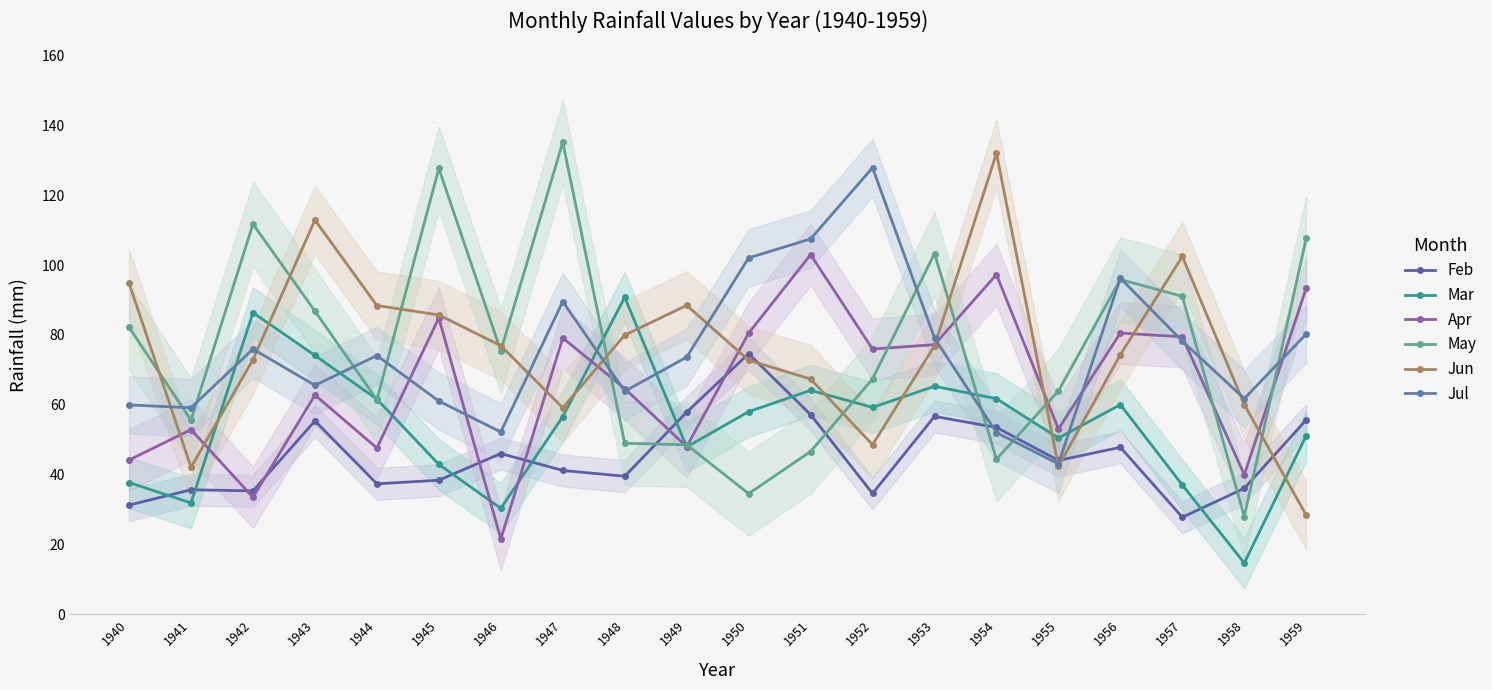

Reading right to left, list all the values displayed in this chart.

Feb: 1959=55.7	1958=36.1	1957=27.8	1956=47.8	1955=44.1	1954=53.5	1953=56.7	1952=34.6	1951=57.2	1950=74.6	1949=57.9	1948=39.5	1947=41.2	1946=46.0	1945=38.4	1944=37.4	1943=55.4	1942=35.4	1941=35.7	1940=31.3
Mar: 1959=51.2	1958=14.7	1957=37.0	1956=60.0	1955=50.5	1954=61.7	1953=65.3	1952=59.2	1951=64.1	1950=58.0	1949=47.9	1948=90.8	1947=56.6	1946=30.4	1945=42.9	1944=61.6	1943=74.1	1942=86.3	1941=31.9	1940=37.7
Apr: 1959=93.4	1958=40.0	1957=79.4	1956=80.5	1955=53.1	1954=97.3	1953=77.2	1952=75.9	1951=103.0	1950=80.5	1949=48.0	1948=64.6	1947=79.1	1946=21.6	1945=84.8	1944=47.6	1943=62.8	1942=33.5	1941=52.9	1940=44.2
May: 1959=107.7	1958=28.0	1957=91.0	1956=95.9	1955=64.0	1954=44.4	1953=103.3	1952=67.4	1951=46.6	1950=34.5	1949=48.5	1948=49.0	1947=135.2	1946=75.4	1945=127.6	1944=61.5	1943=86.8	1942=111.7	1941=55.6	1940=82.2
Jun: 1959=28.4	1958=60.1	1957=102.5	1956=74.3	1955=42.4	1954=132.0	1953=76.9	1952=48.5	1951=67.4	1950=72.8	1949=88.5	1948=79.9	1947=59.1	1946=76.9	1945=85.7	1944=88.4	1943=112.9	1942=72.9	1941=42.1	1940=94.8
Jul: 1959=80.2	1958=61.8	1957=78.2	1956=96.2	1955=43.1	1954=52.0	1953=79.1	1952=127.9	1951=107.5	1950=102.0	1949=73.6	1948=63.9	1947=89.5	1946=52.2	1945=61.0	1944=74.1	1943=65.6	1942=75.9	1941=59.1	1940=59.9